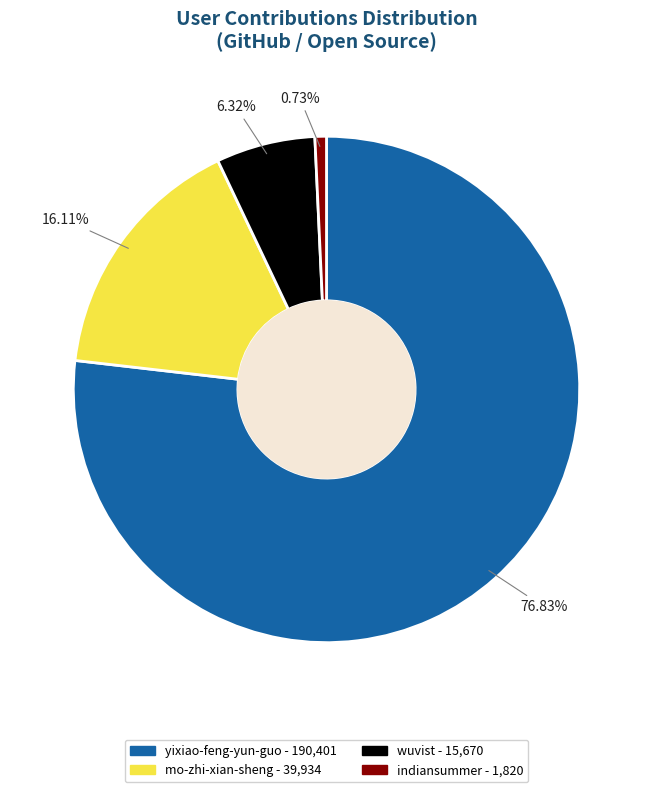

To the nearest percent, what is the difference between the largest and smallest slice percentages?

76%